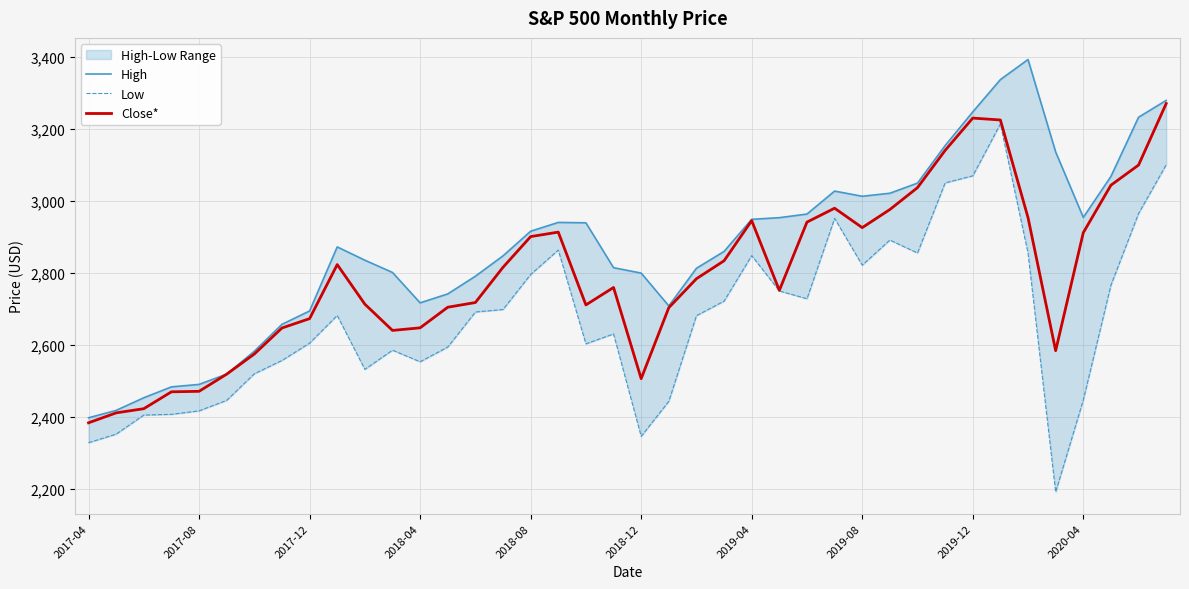

What is the lowest value of the Close* series?

2384.2